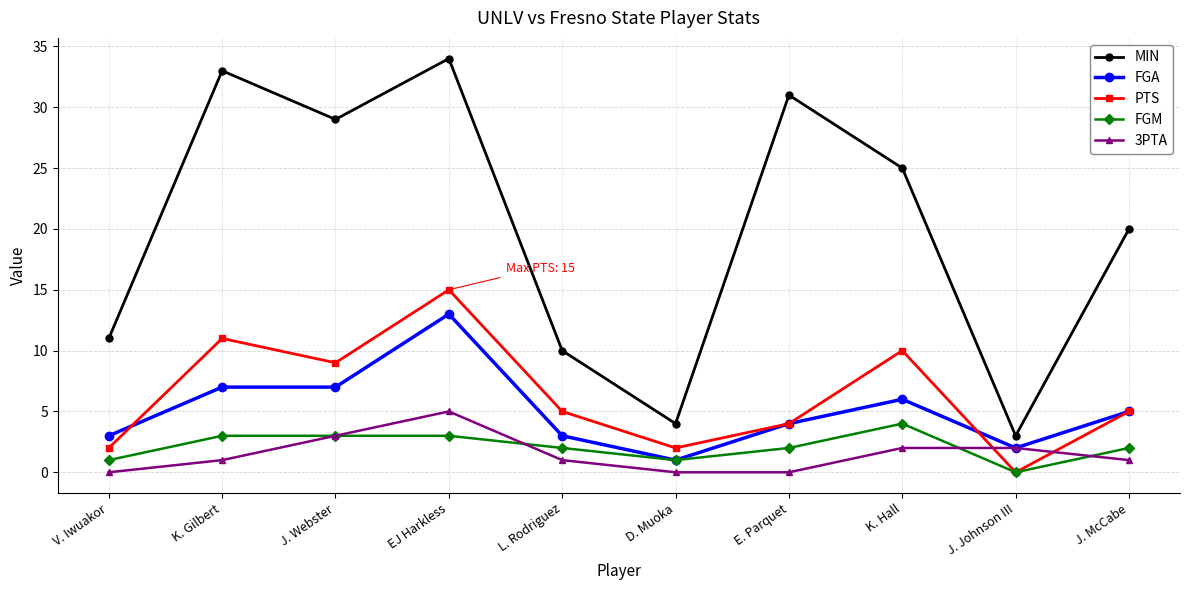

True or false: MIN has a value of 11 at EJ Harkless.

False